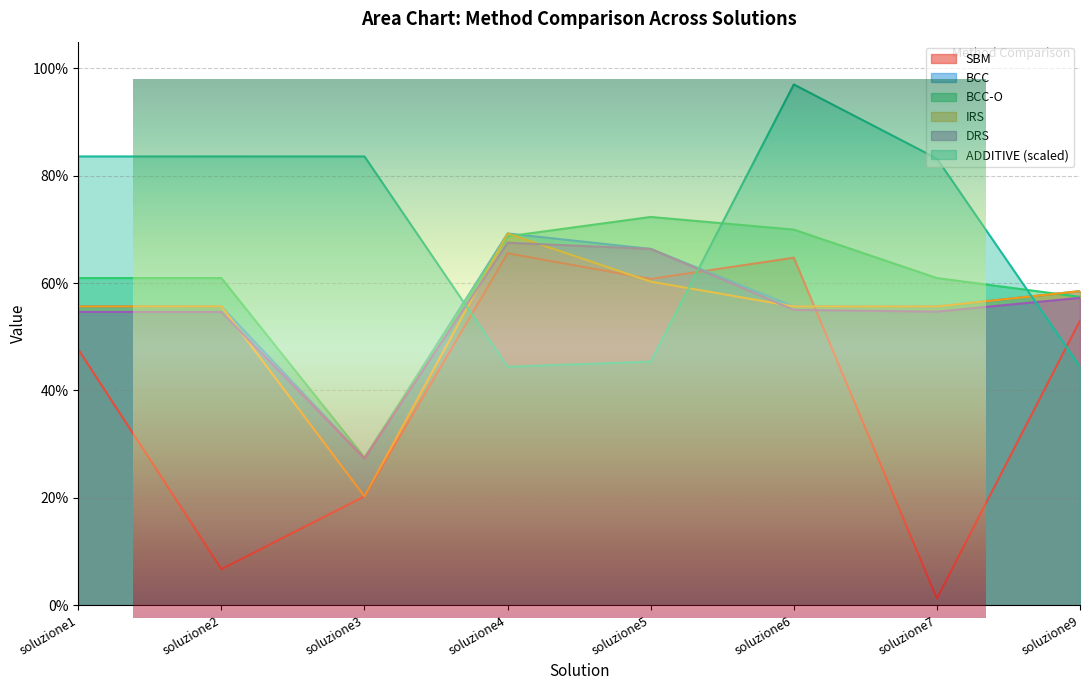

Which series has the largest total across all categories?

ADDITIVE_scaled